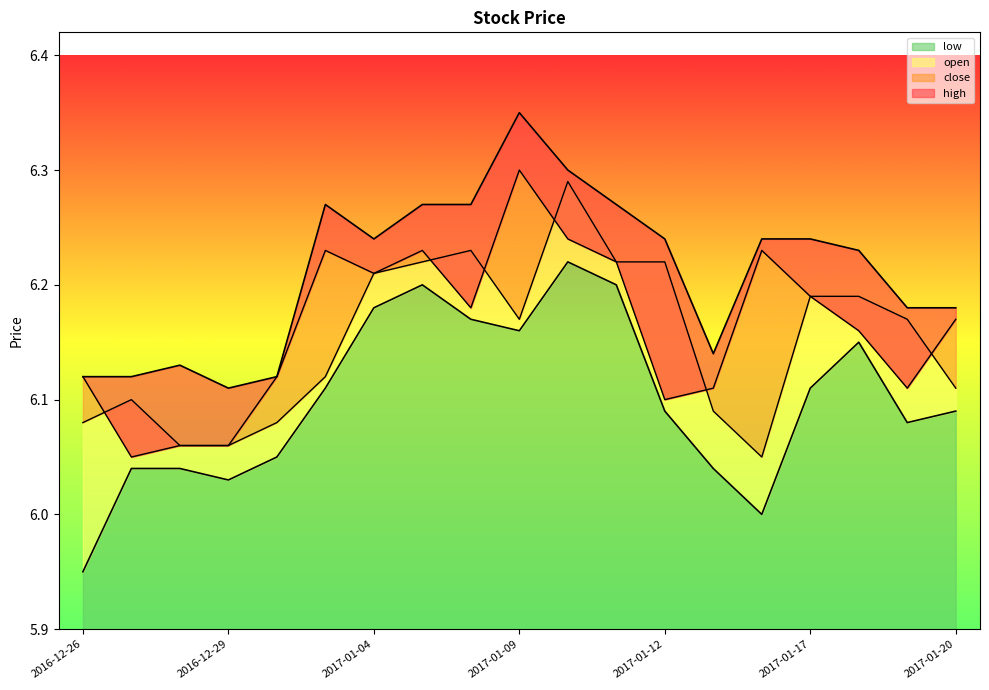

True or false: open has more than 2 interior local peaks.

True